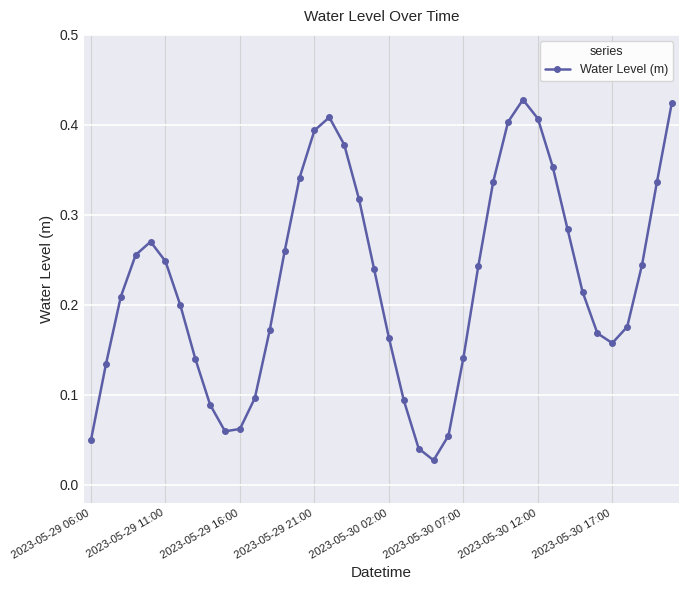

How many points are lower than both their immediate neighbors (excluding endpoints)?

3